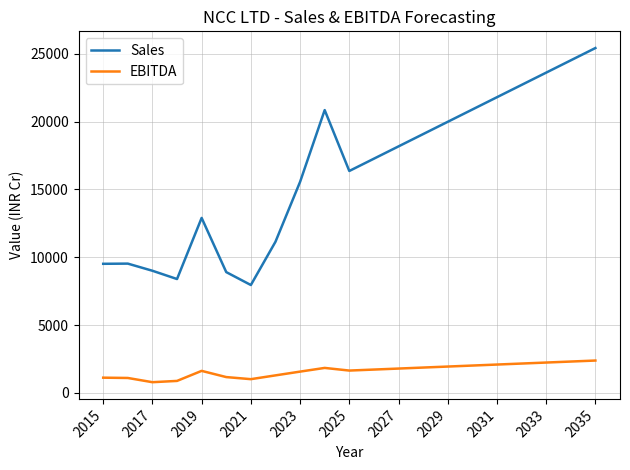

True or false: Sales and EBITDA intersect in this chart.

False